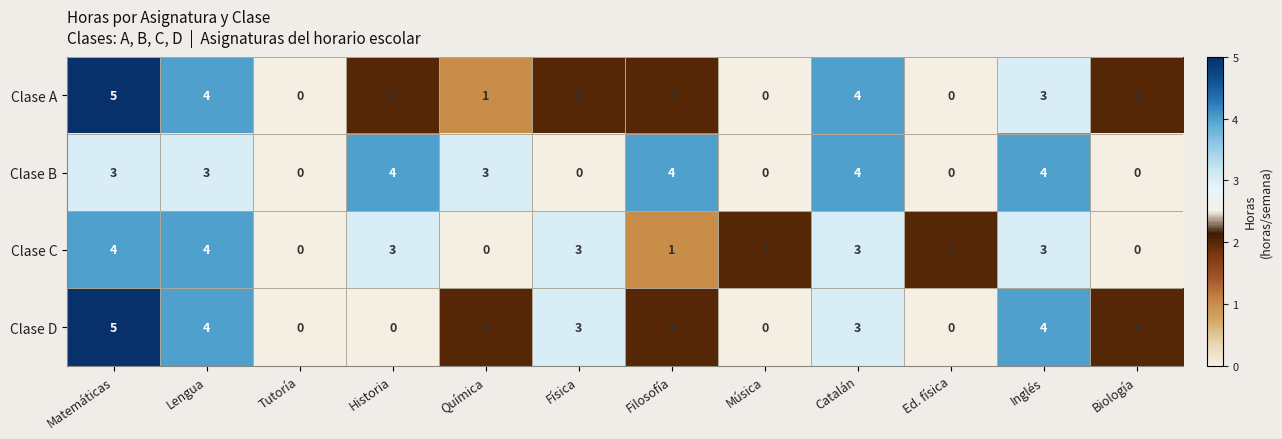

True or false: Clase B has a value of 2 at Física.

False